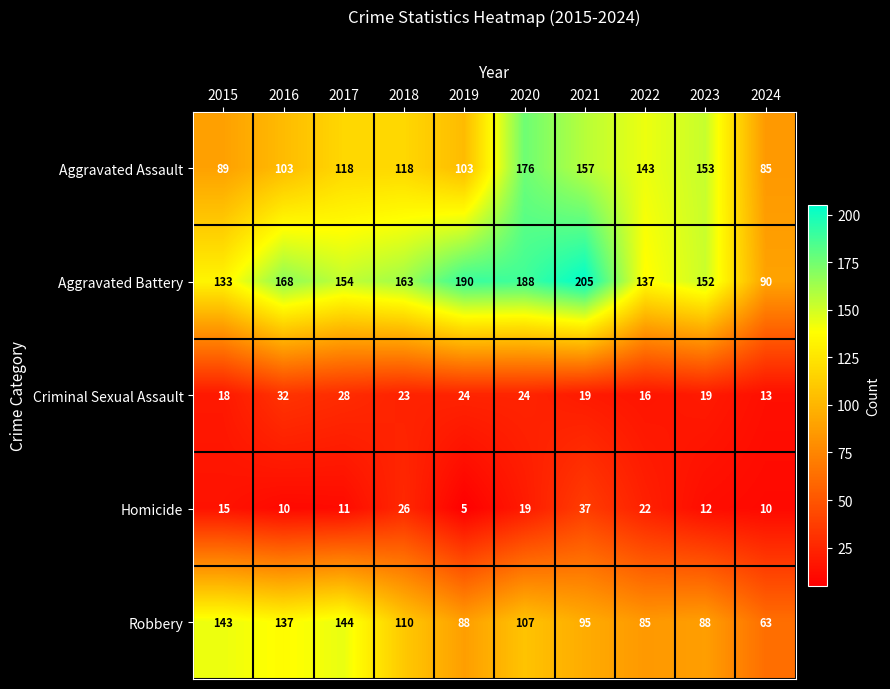

What is the sum of all Criminal Sexual Assault values?

216